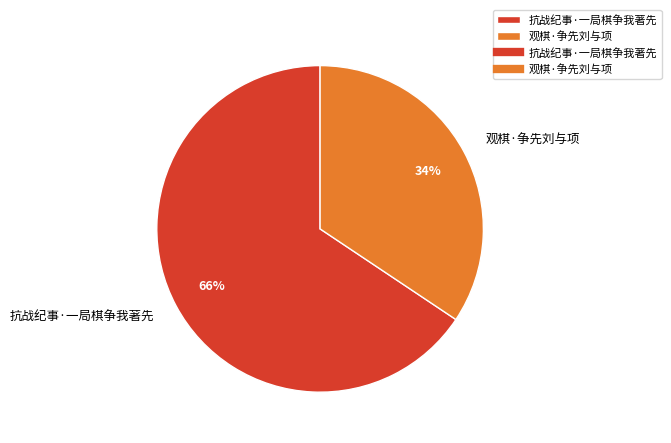

How many segments does this pie chart have?

2